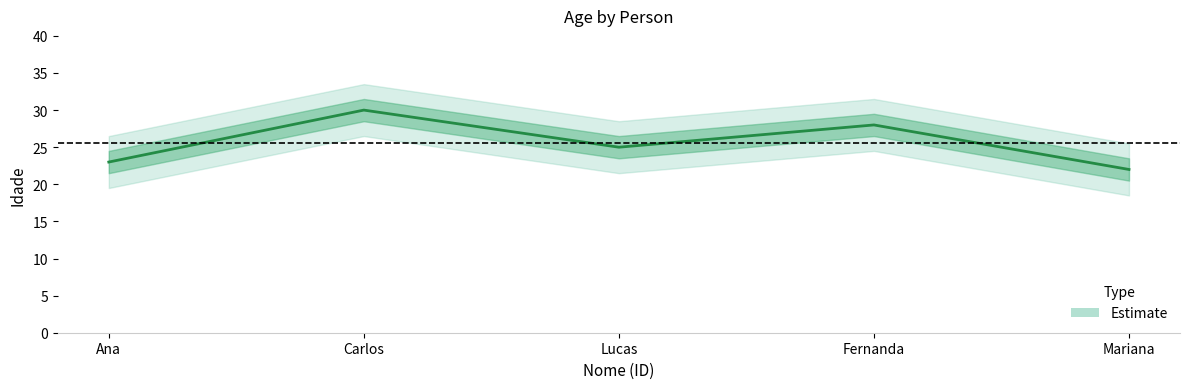

What is the approximate value at Lucas?

25